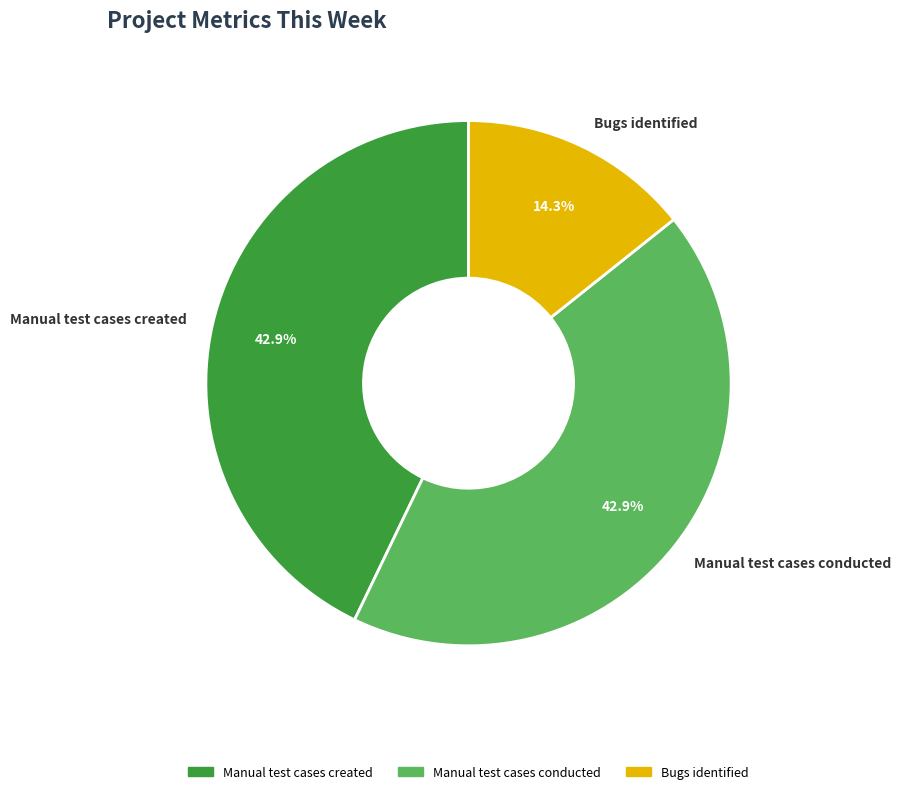

Which slice is the smallest?

Bugs identified